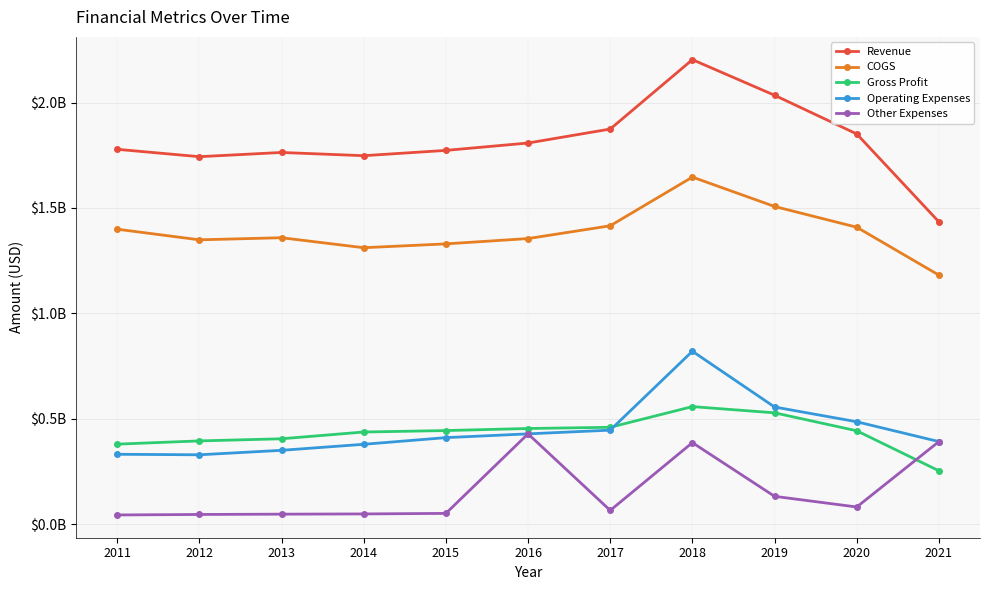

Is this an area chart (filled region under the line)?

No